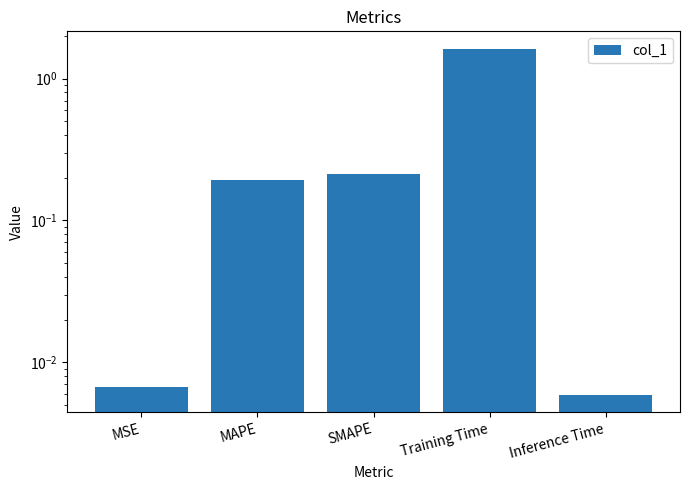

What is the label of the 3rd bar from the right?

SMAPE